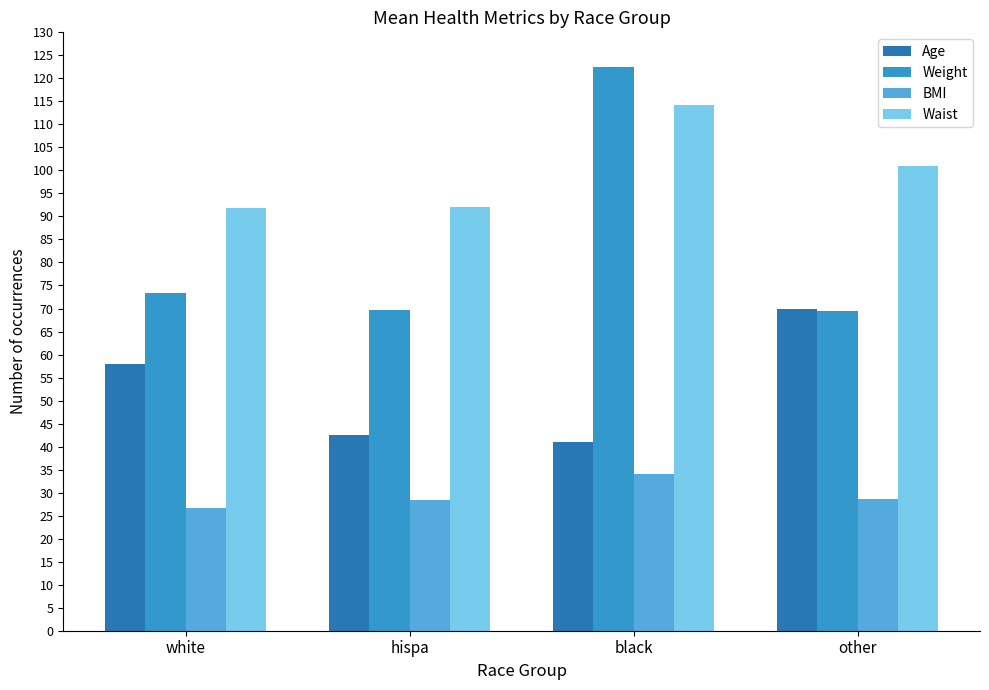

At which label does Waist first exceed 100?

black